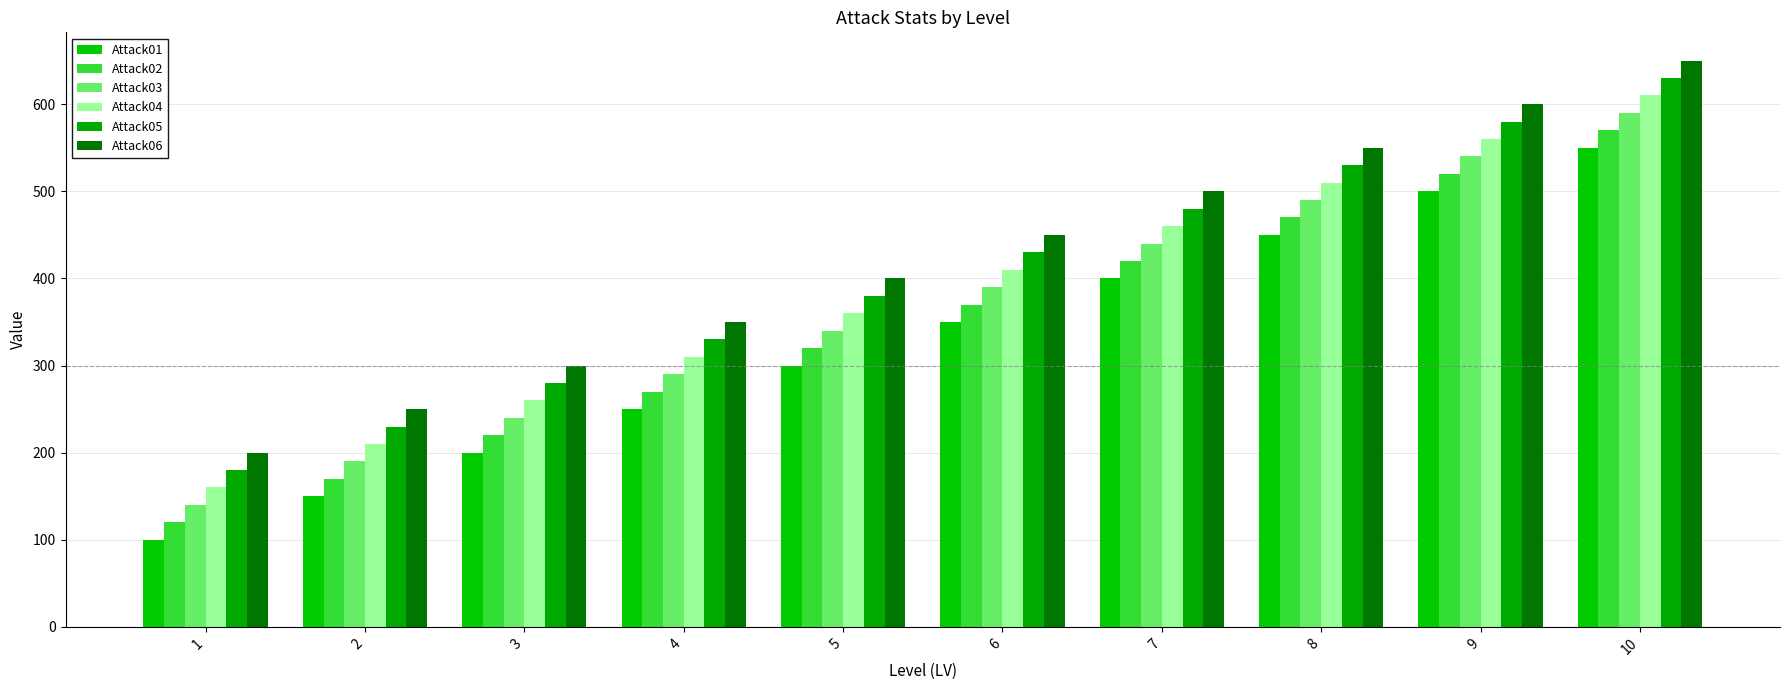

List the series in order of their peak value, highest first.

Attack06, Attack05, Attack04, Attack03, Attack02, Attack01